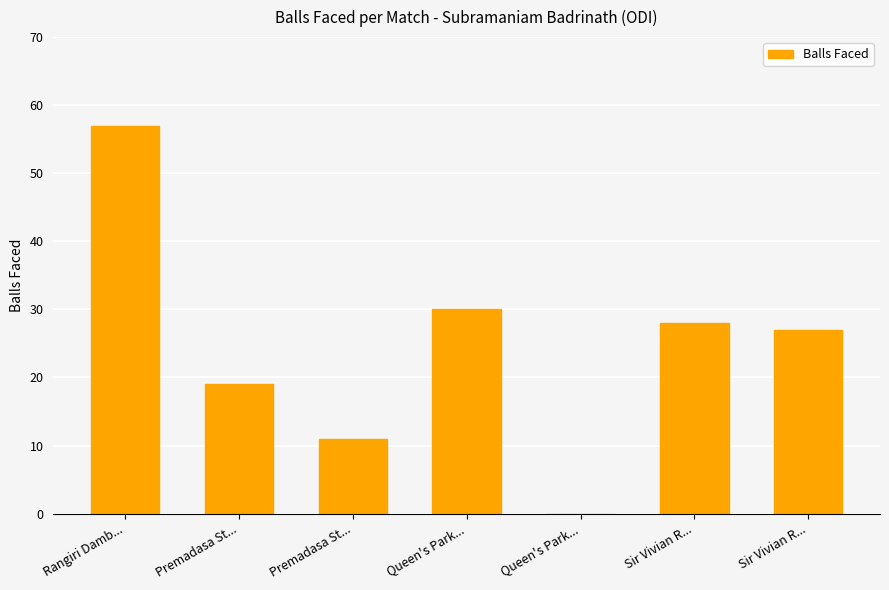

Count the number of categories in the chart.

7